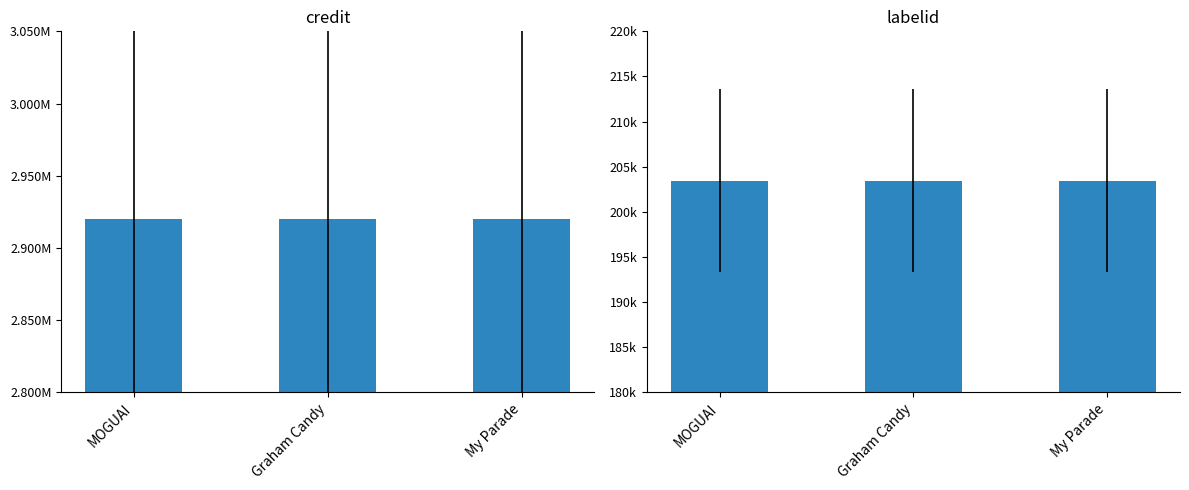

Count the number of categories in the chart.

3